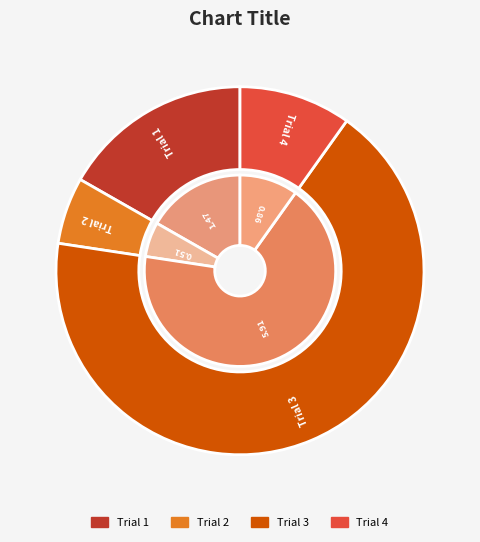

What is the largest slice in the pie chart?

Trial 3